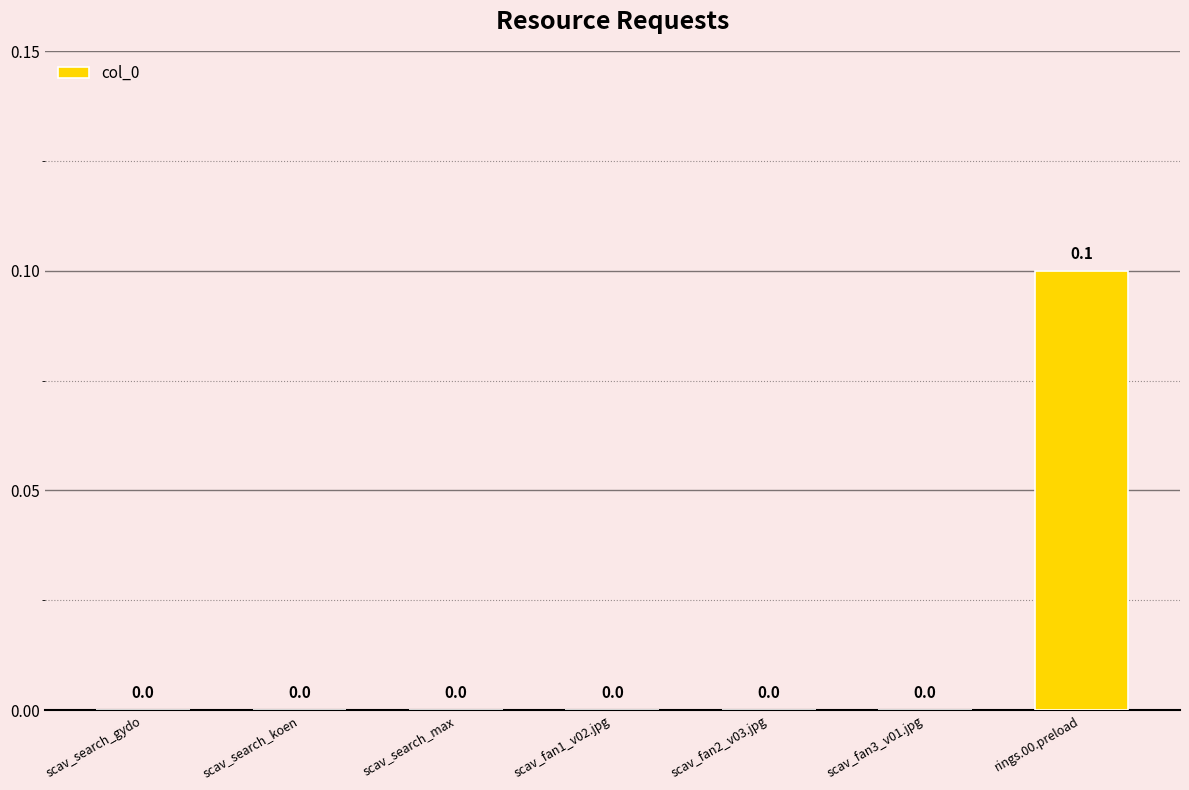

Reading left to right, transcribe all the data shown in this chart.

0.0	0.0	0.0	0.0	0.0	0.0	0.1